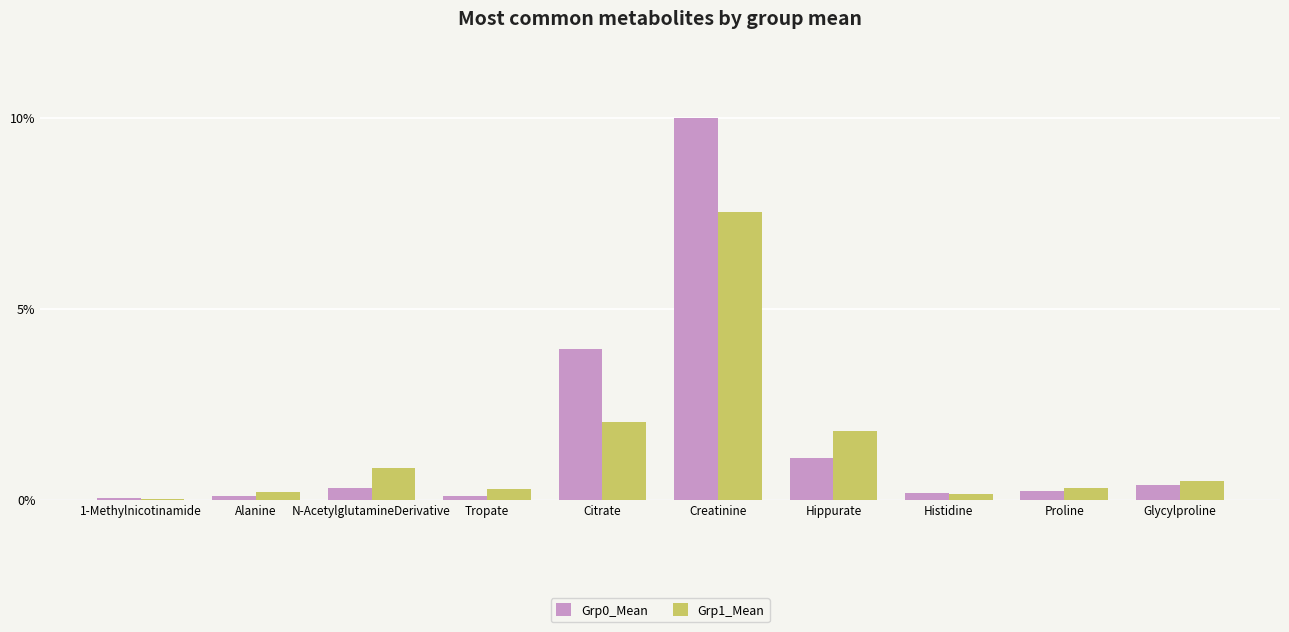

What is the total value across all series at N-AcetylglutamineDerivative?

1.1